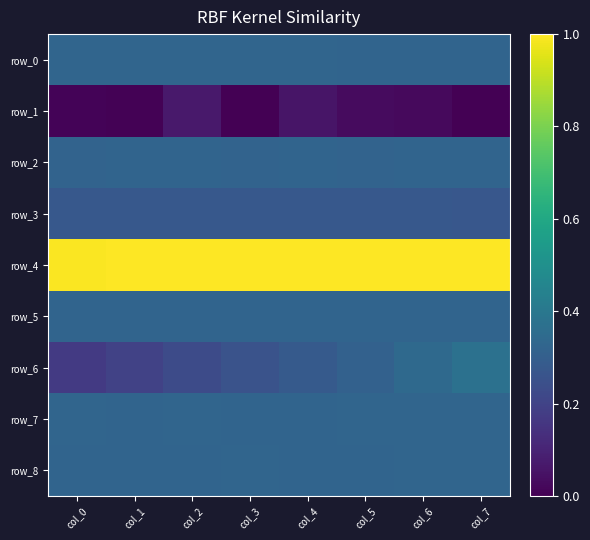

Between col_5 and col_6, which series saw the biggest shift?

row_6